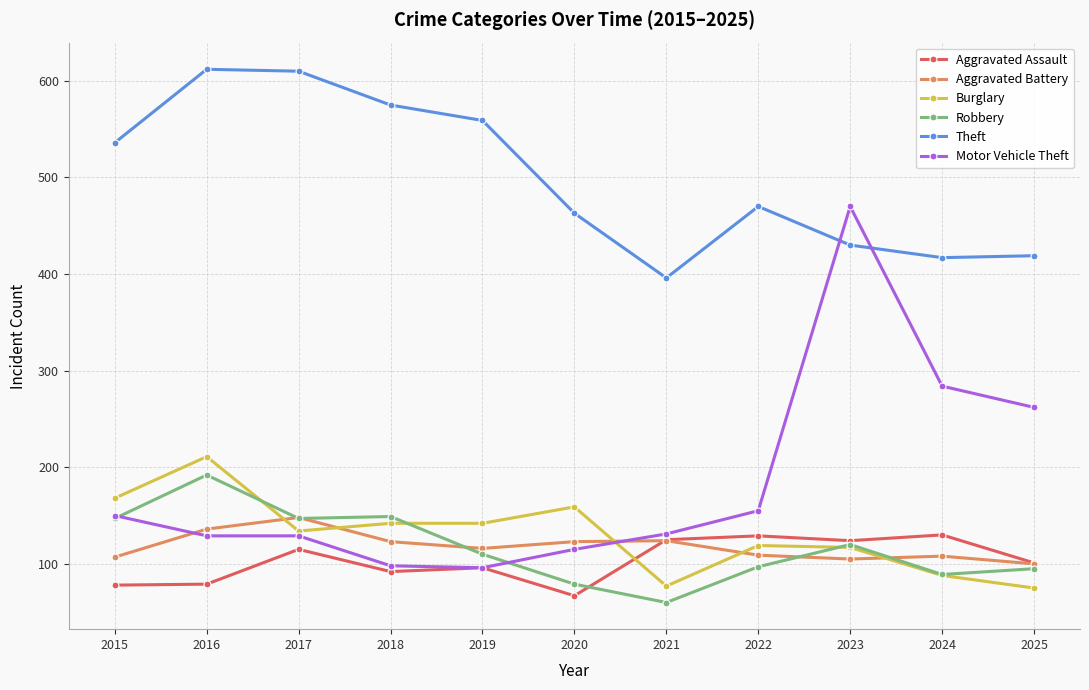

What is the maximum value shown in the chart?

612